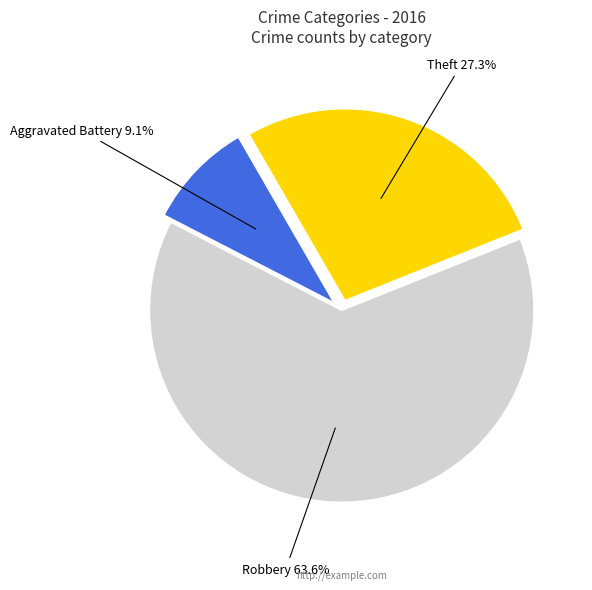

Does any single category account for the majority?

Yes